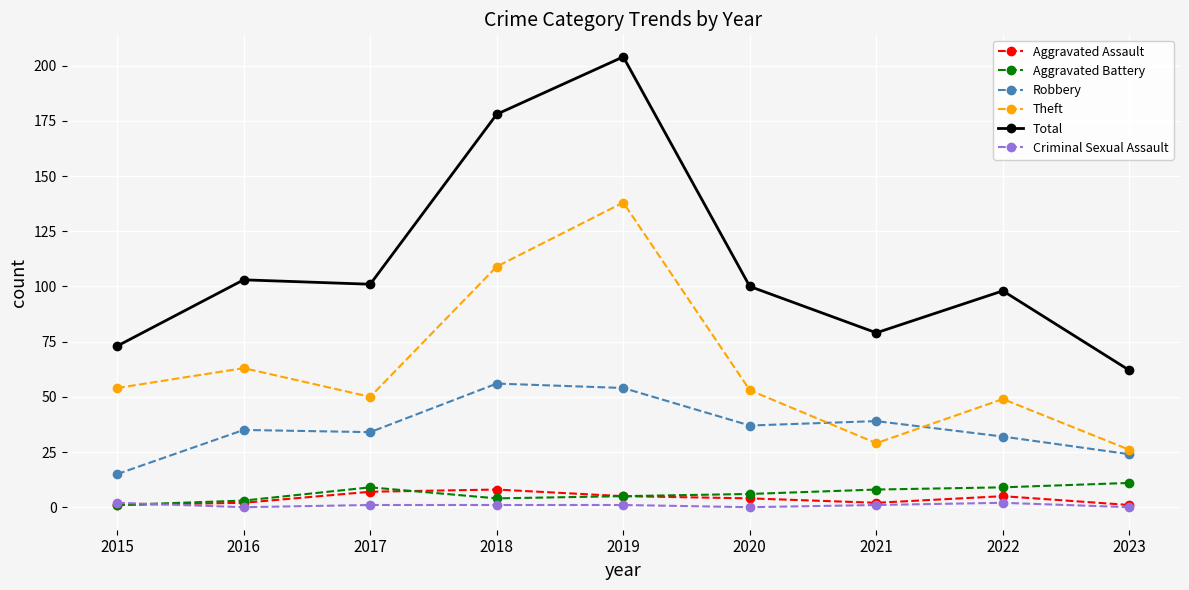

How many values in the Theft series are below 53?

4